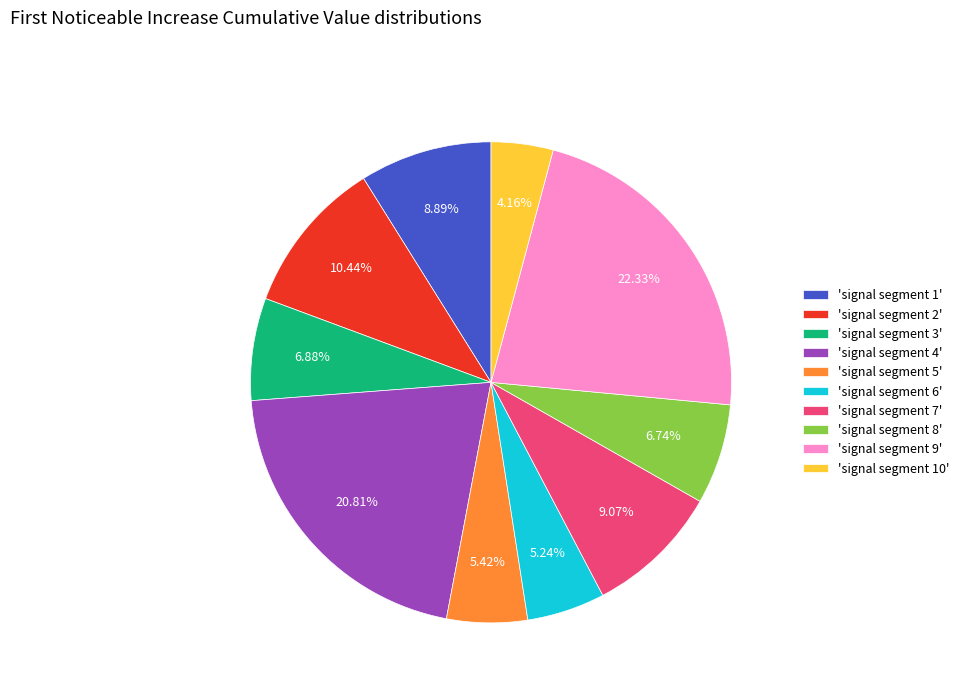

Does 'signal segment 3' represent more than half of the total?

No